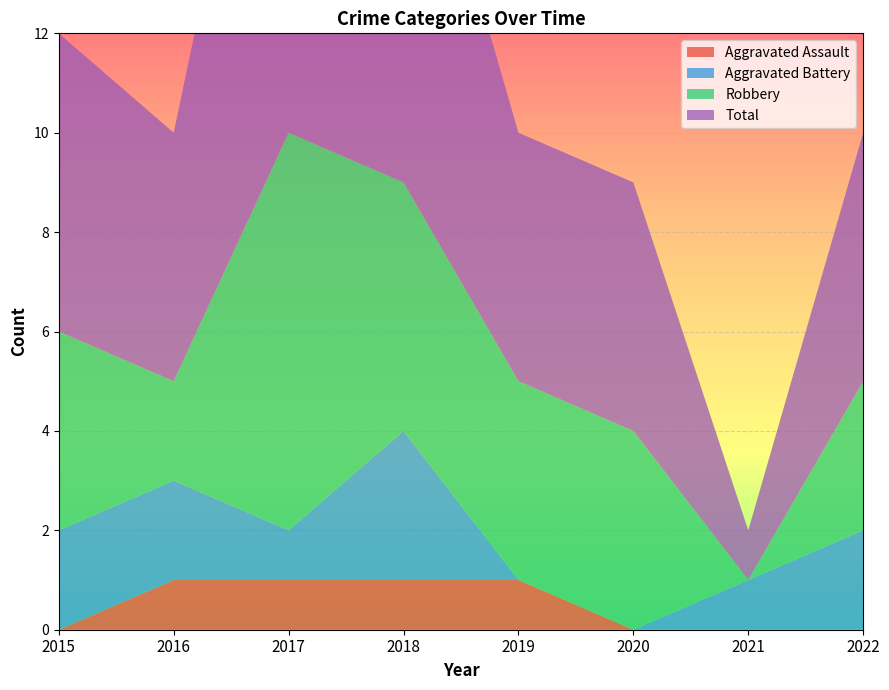

Reading left to right, transcribe all the data shown in this chart.

Aggravated Assault: 0	1	1	1	1	0	0	0
Aggravated Battery: 2	2	1	3	0	0	1	2
Robbery: 4	2	8	5	4	4	0	3
Total: 6	5	11	9	5	5	1	5